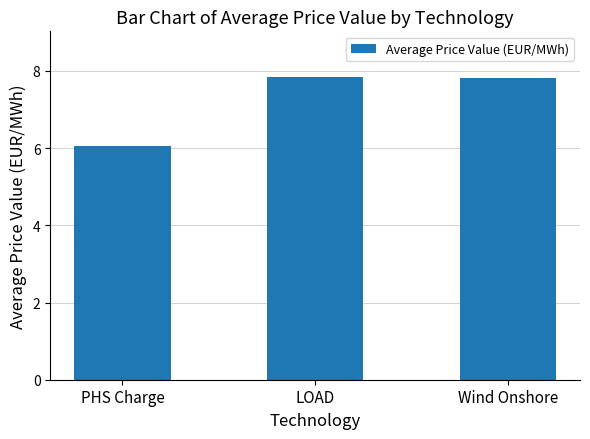

Is it true that the value at Wind Onshore is 4.0?

False